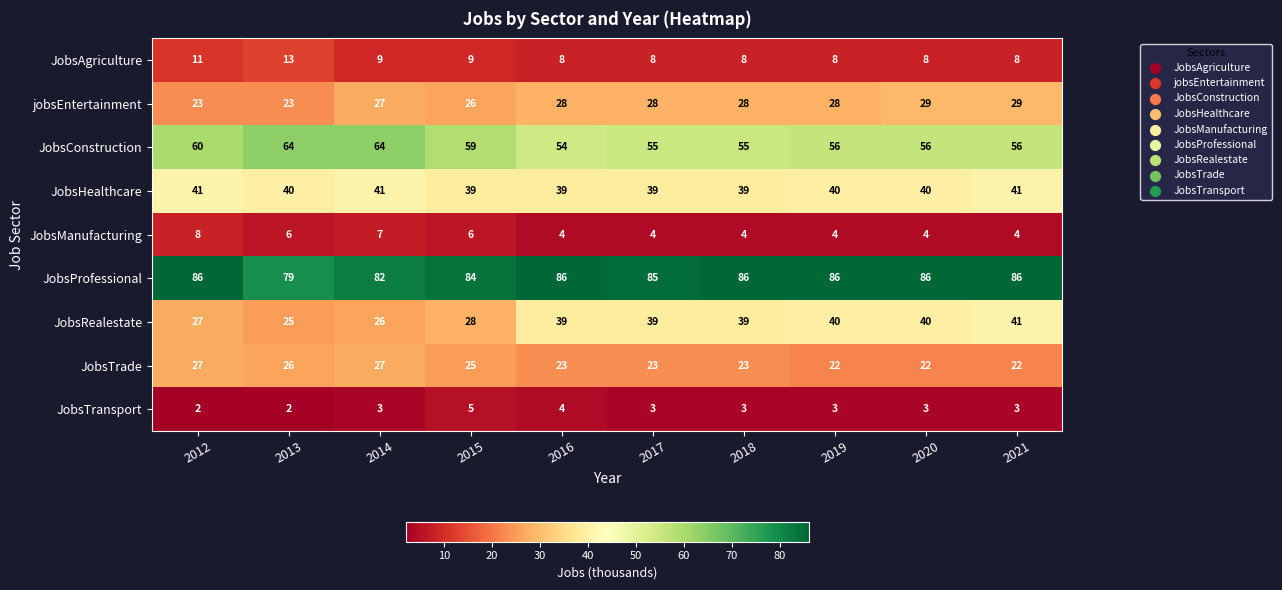

What is the smallest value displayed?

2